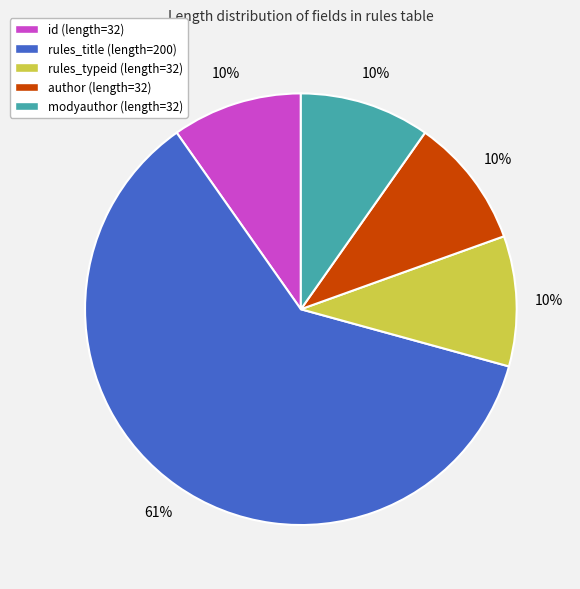

Is the sum of id (length=32) and author (length=32) greater than half?

No